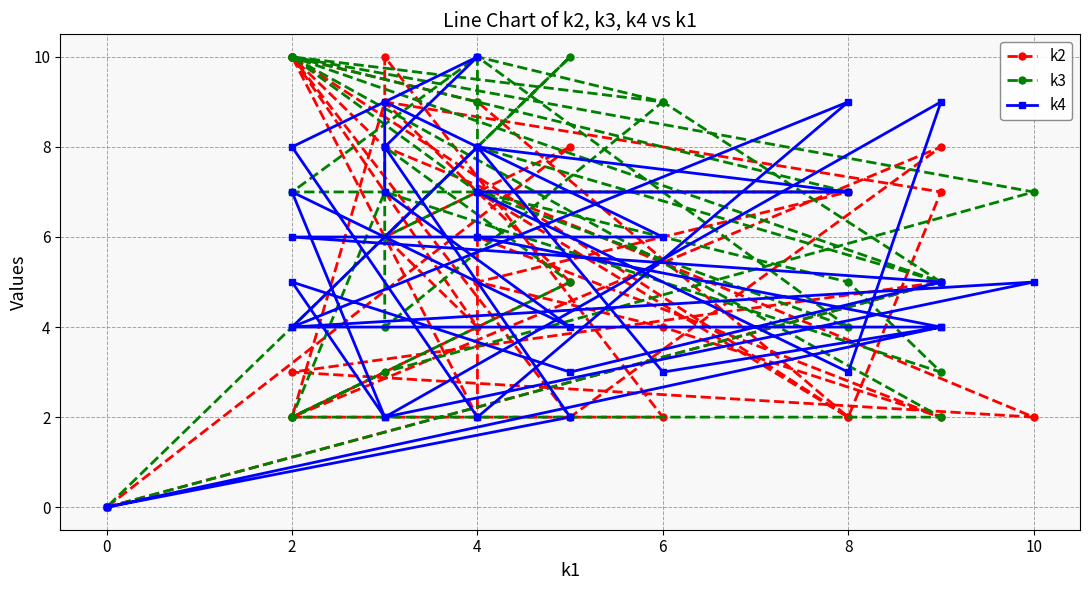

After their last crossing, which series has the higher values: k4 or k2?

k2